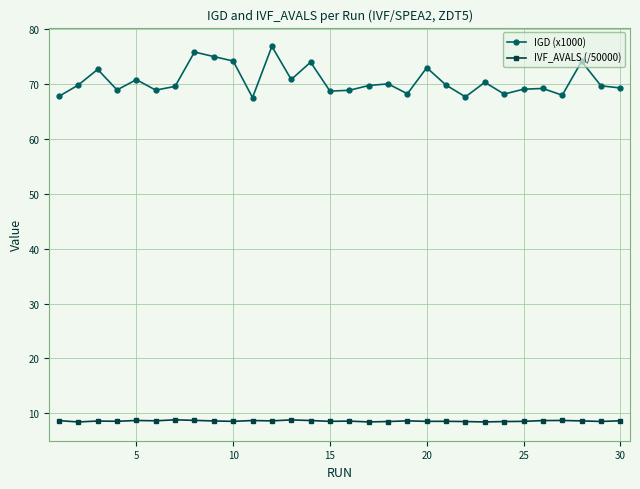

What is the lowest value of the IVF_AVALS (/50000) series?

8.4